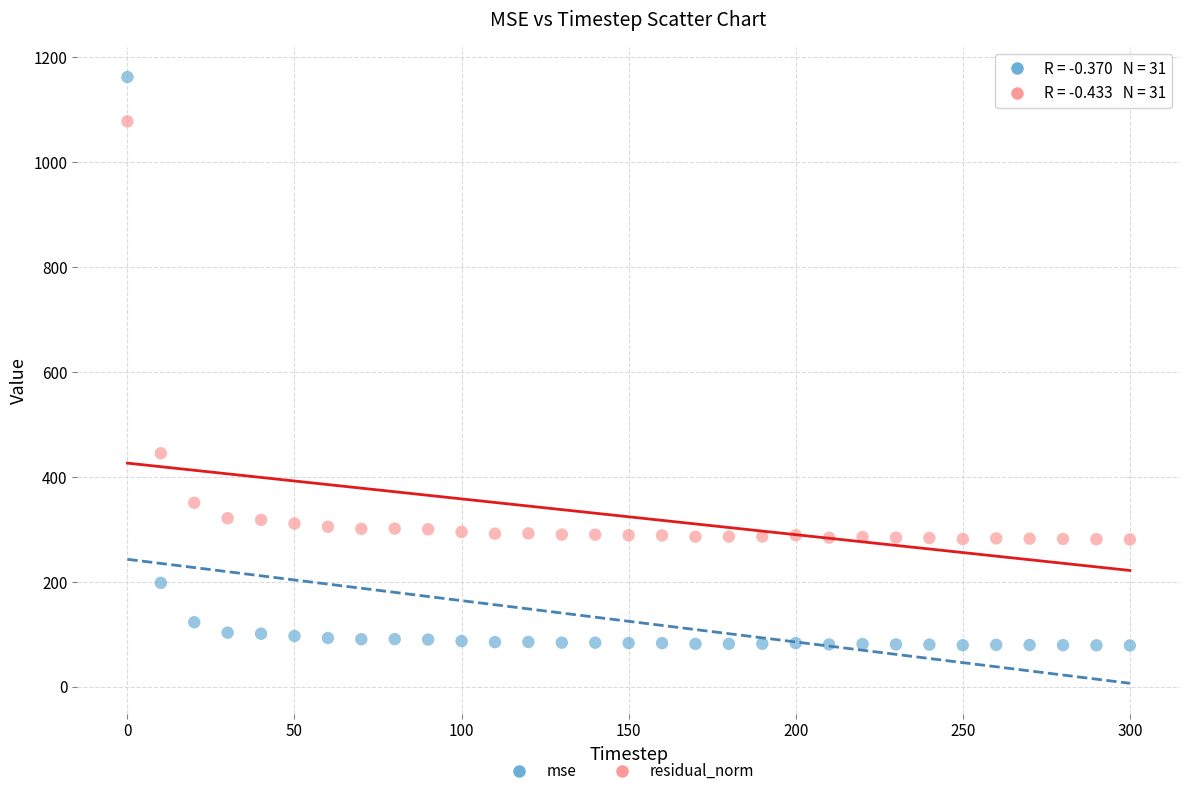

Across all series, what Y value is closest to 620?

445.4